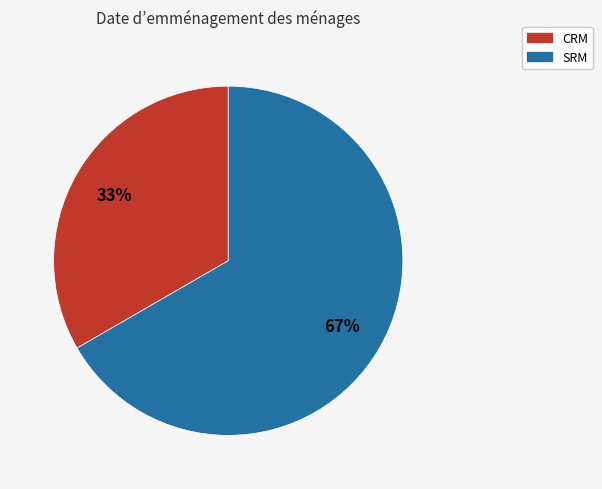

To the nearest percent, what is the combined percentage of SRM and CRM?

100%